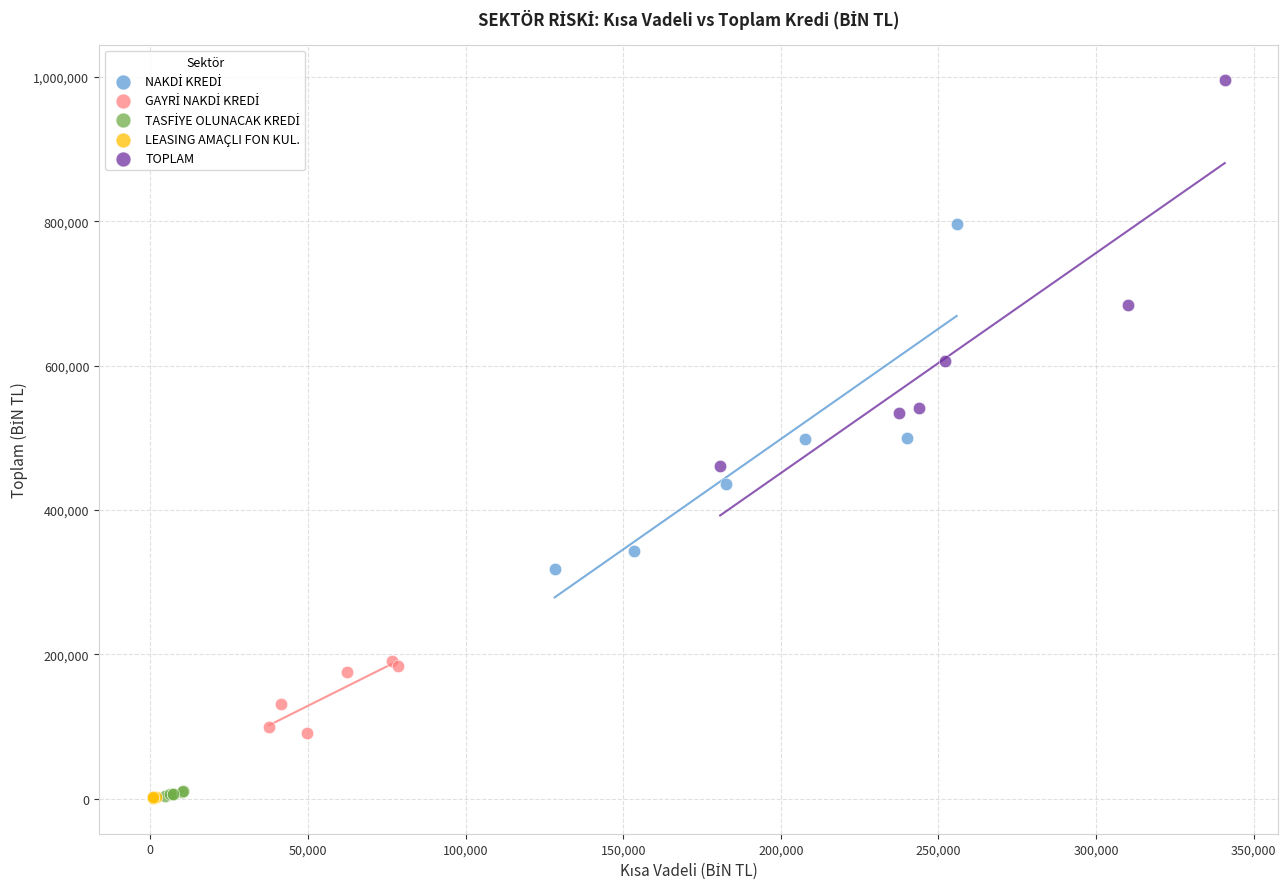

Which series has the largest Y range (max minus min)?

TOPLAM